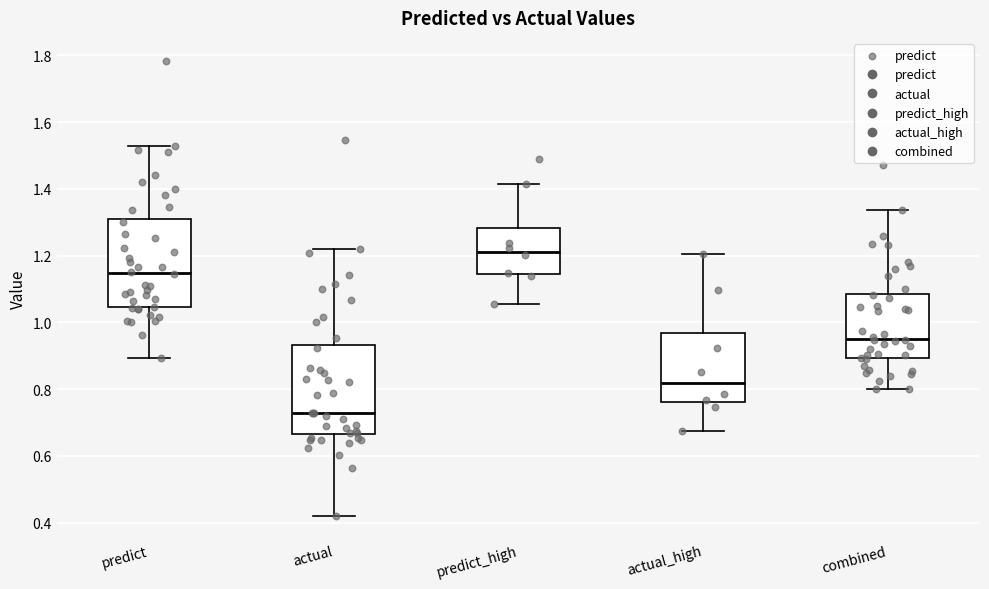

Reading left to right, read every box against the y-axis: the position of its median line, the range the box covers, and the ends of its whiskers. The values are not printed on the chart, so give them approximately, as read against the axis.

predict: median 1.14, box 1.04 to 1.30, whiskers 0.90 to 1.52
actual: median 0.72, box 0.66 to 0.94, whiskers 0.42 to 1.22
predict_high: median 1.22, box 1.14 to 1.28, whiskers 1.06 to 1.42
actual_high: median 0.82, box 0.76 to 0.96, whiskers 0.68 to 1.20
combined: median 0.96, box 0.90 to 1.08, whiskers 0.80 to 1.34